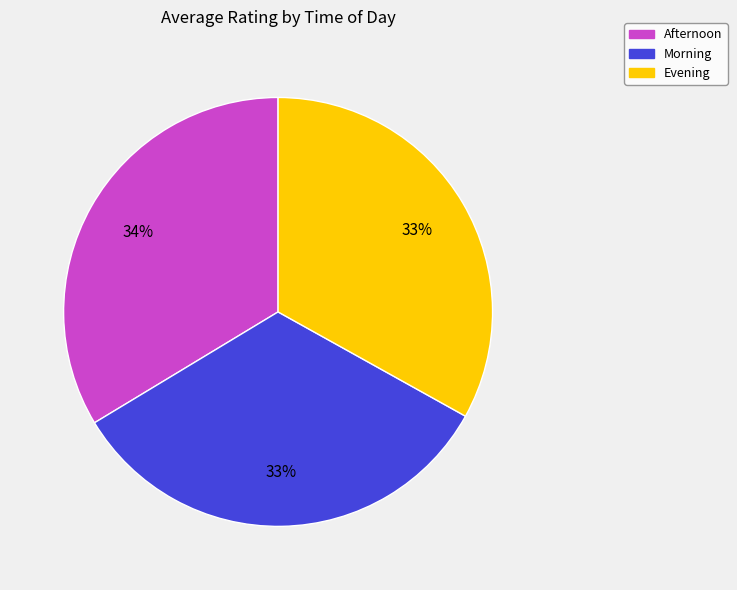

Is the sum of Evening and Morning greater than half?

Yes